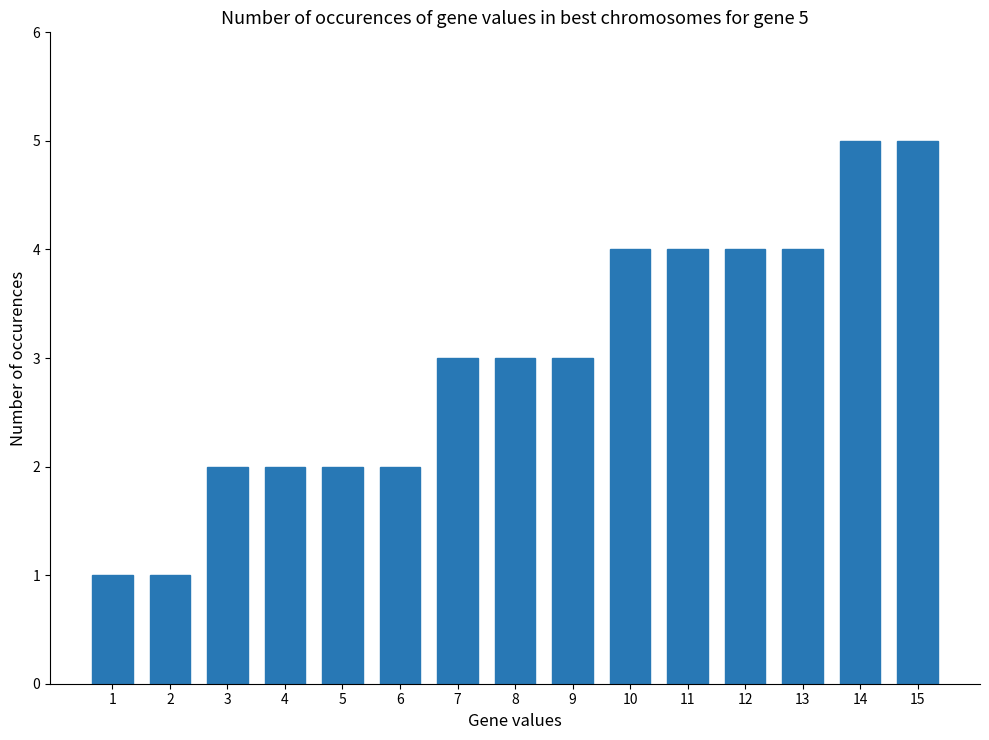

What is the change in value from 4 to 11?

+2